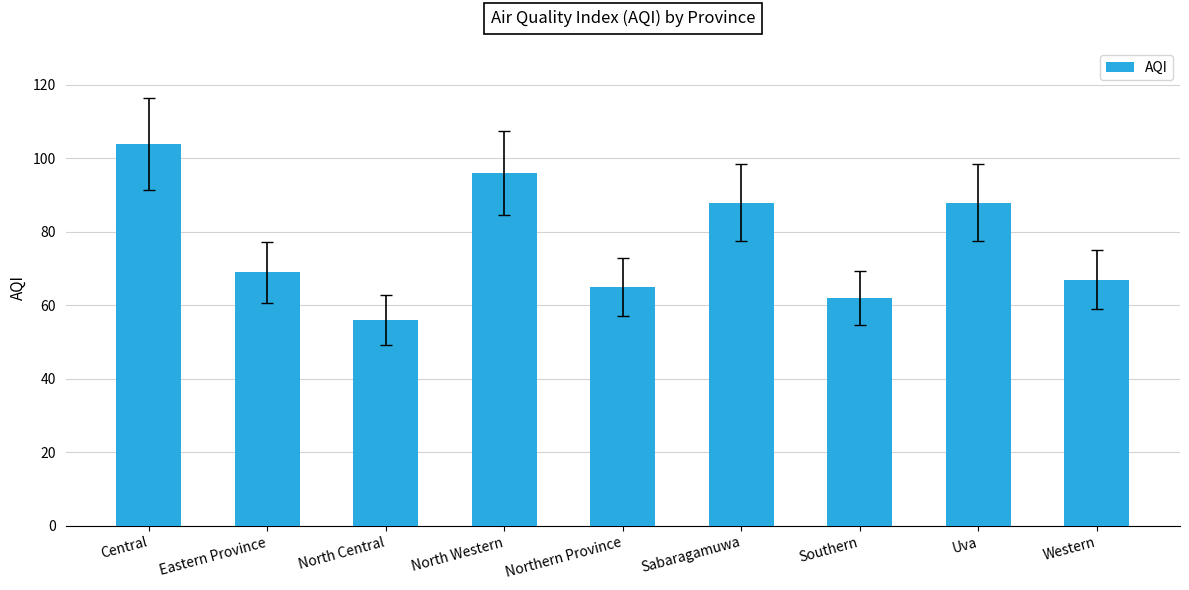

Reading right to left, transcribe all the data shown in this chart.

Western=67	Uva=88	Southern=62	Sabaragamuwa=88	Northern Province=65	North Western=96	North Central=56	Eastern Province=69	Central=104